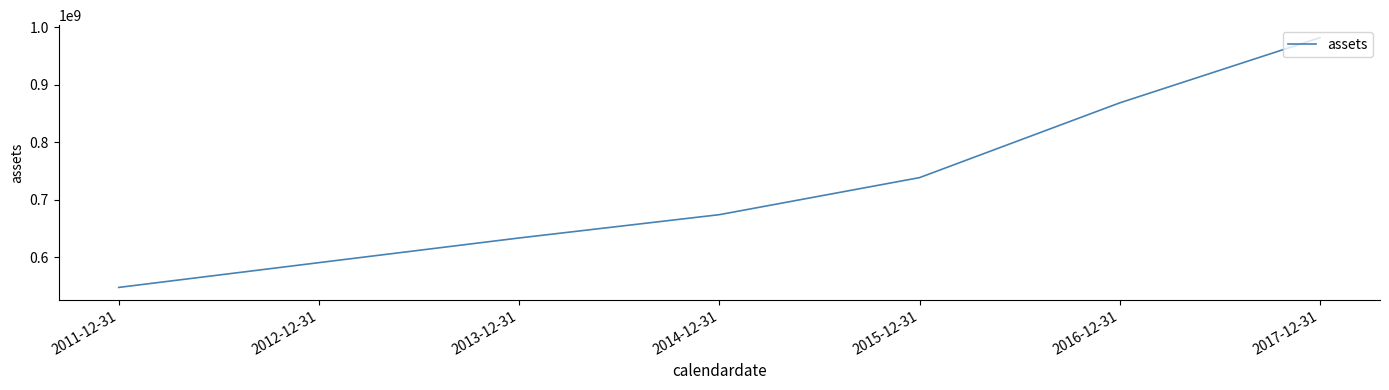

The chart shows a value of 674161000 at 2014-12-31. True or false?

True